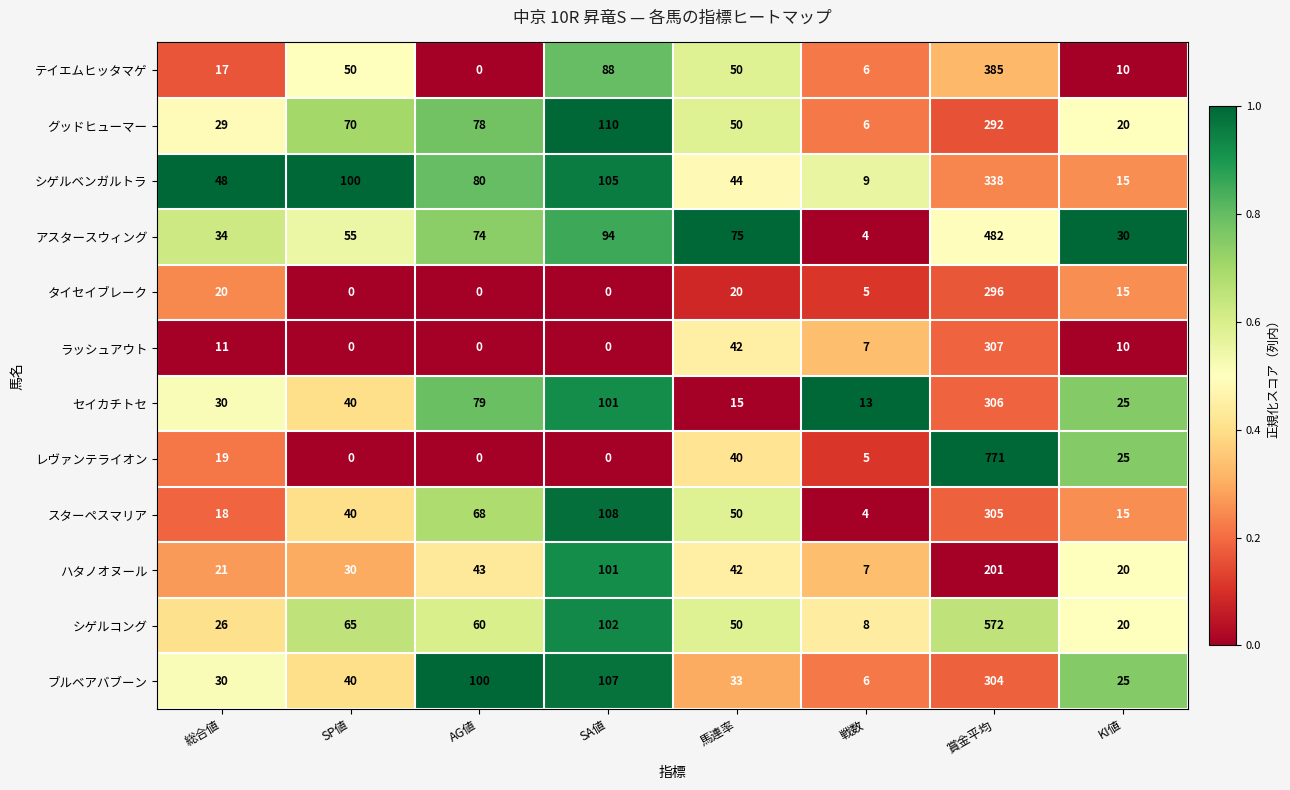

At which category does the chart reach its peak across all series?

賞金平均